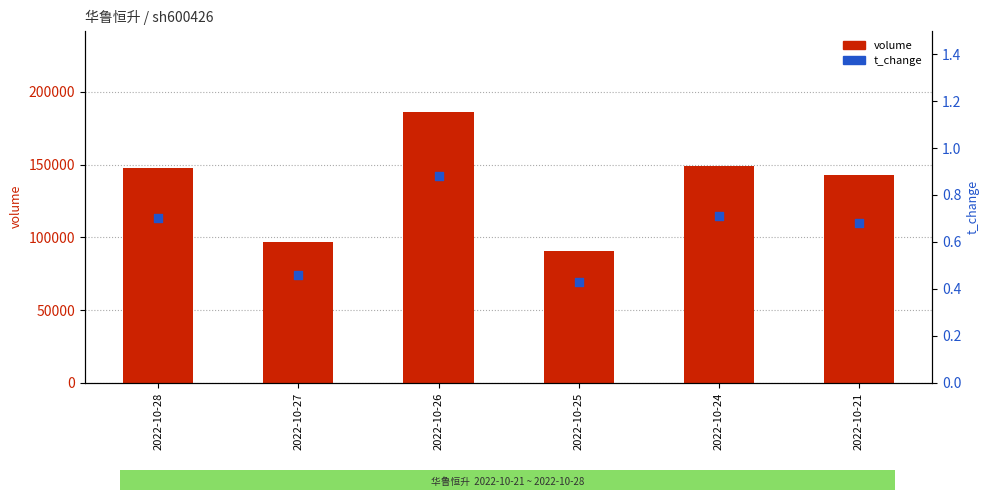

At which category is the sum across all series the highest?

2022-10-26